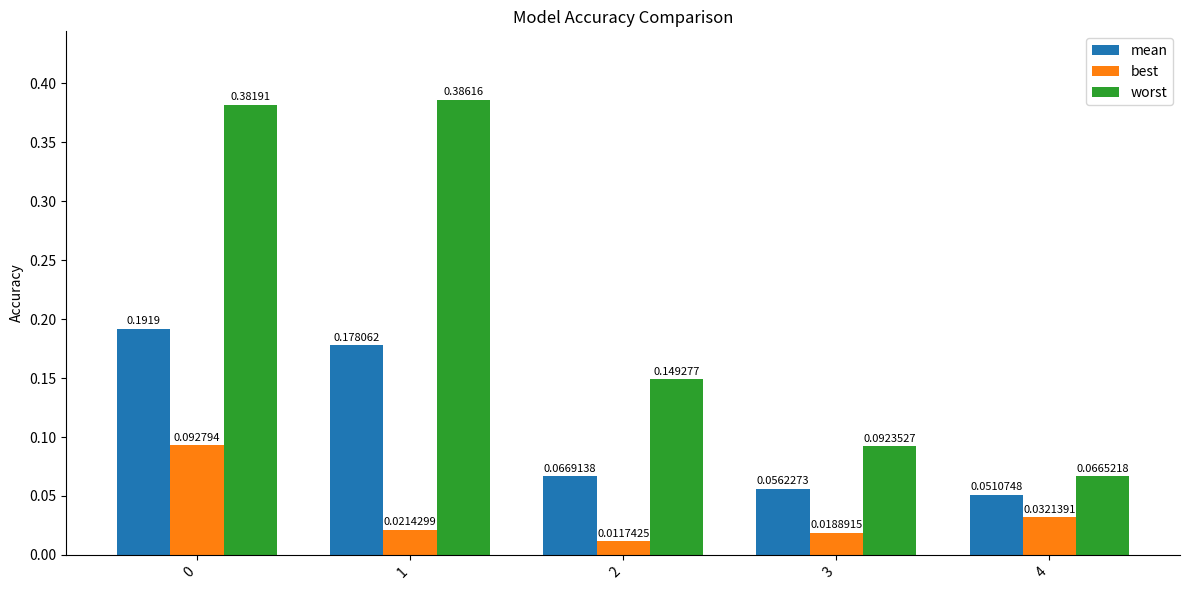

What is the sum of all worst values?

1.1